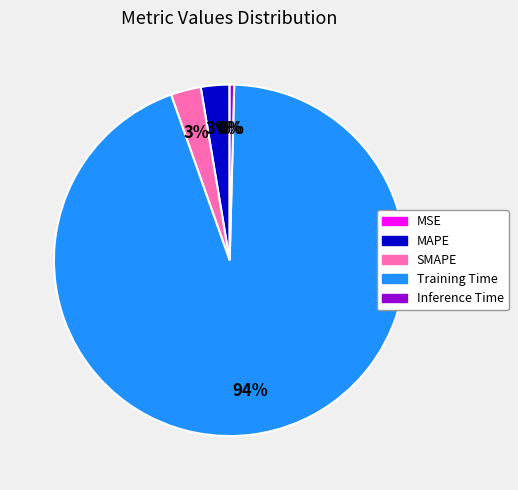

True or false: Training Time accounts for 82% of the total.

False